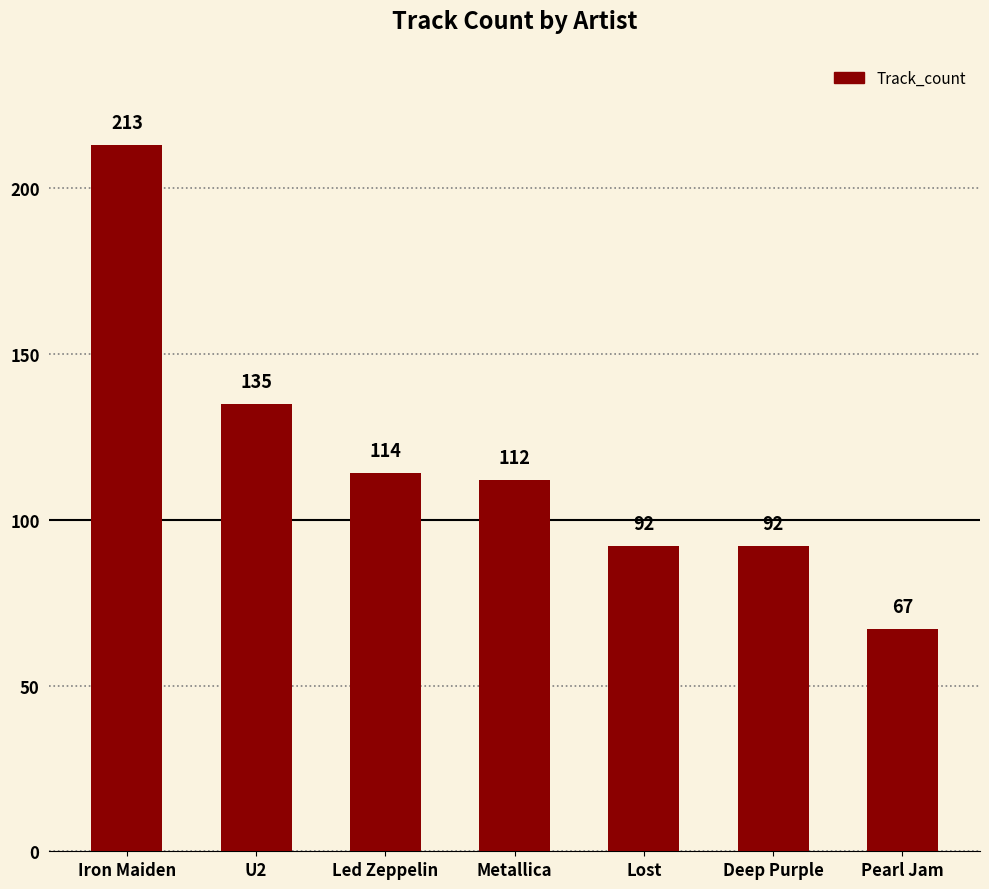

At which category does the chart reach its peak across all series?

Iron Maiden